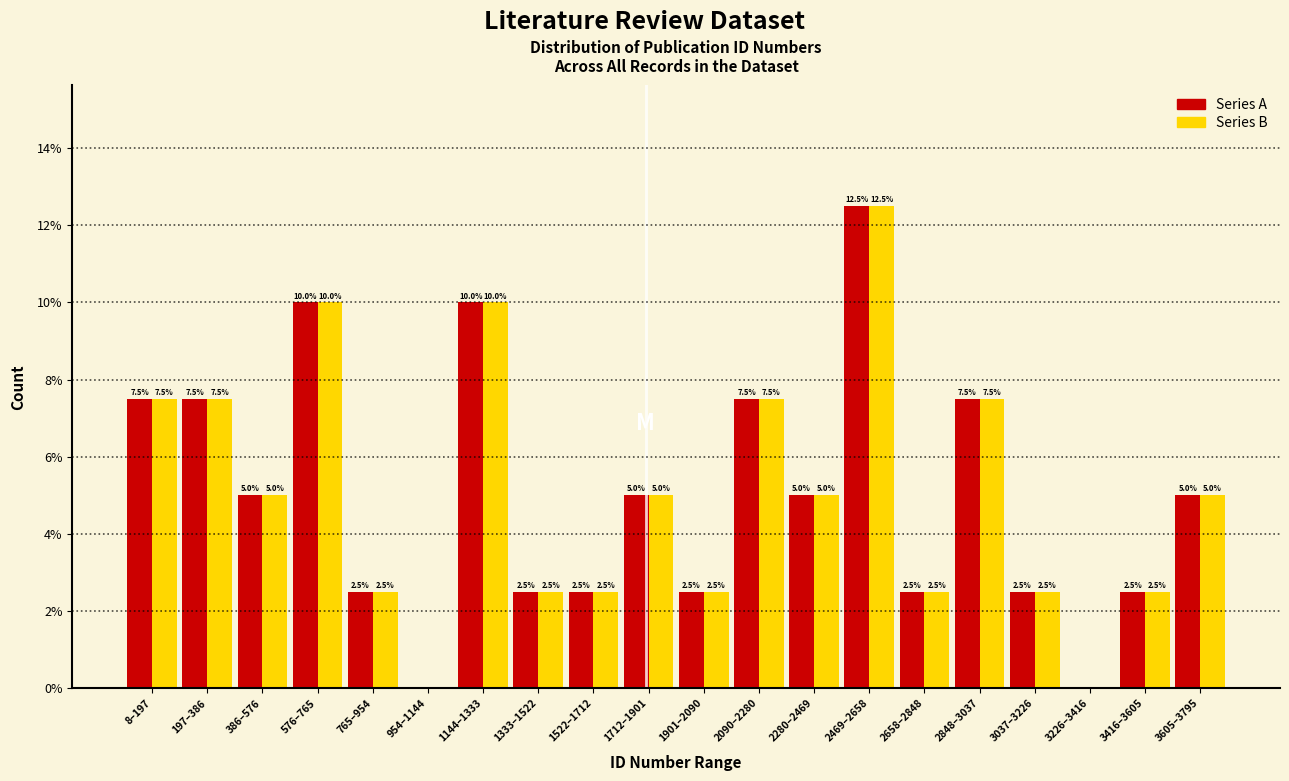

Reading left to right, extract all data points from this chart.

Series A: 8–197=7.5	197–386=7.5	386–576=5.0	576–765=10.0	765–954=2.5	954–1144=0.0	1144–1333=10.0	1333–1522=2.5	1522–1712=2.5	1712–1901=5.0	1901–2090=2.5	2090–2280=7.5	2280–2469=5.0	2469–2658=12.5	2658–2848=2.5	2848–3037=7.5	3037–3226=2.5	3226–3416=0.0	3416–3605=2.5	3605–3795=5.0
Series B: 8–197=7.5	197–386=7.5	386–576=5.0	576–765=10.0	765–954=2.5	954–1144=0.0	1144–1333=10.0	1333–1522=2.5	1522–1712=2.5	1712–1901=5.0	1901–2090=2.5	2090–2280=7.5	2280–2469=5.0	2469–2658=12.5	2658–2848=2.5	2848–3037=7.5	3037–3226=2.5	3226–3416=0.0	3416–3605=2.5	3605–3795=5.0